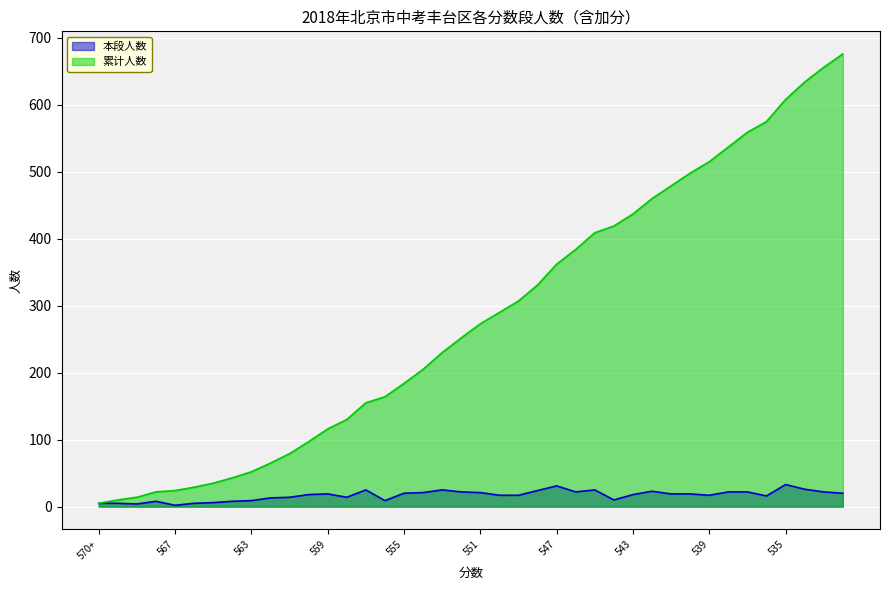

What is the smallest value displayed?

2